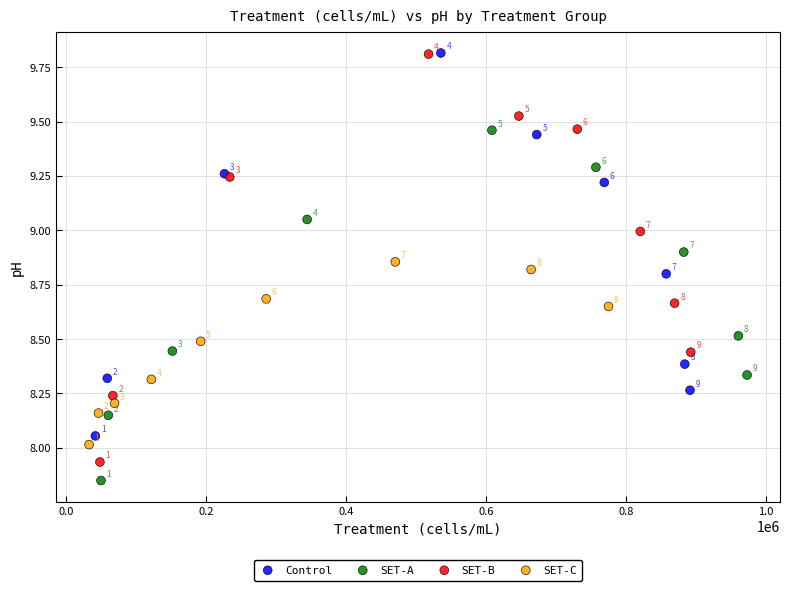

Which series contains the highest Y value?

Control